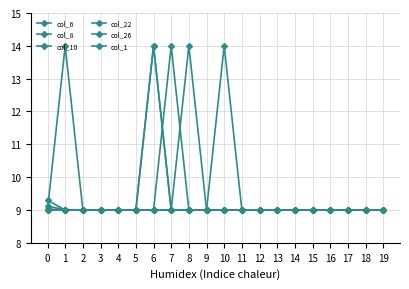

True or false: col_6 and col_8 cross at least once.

True